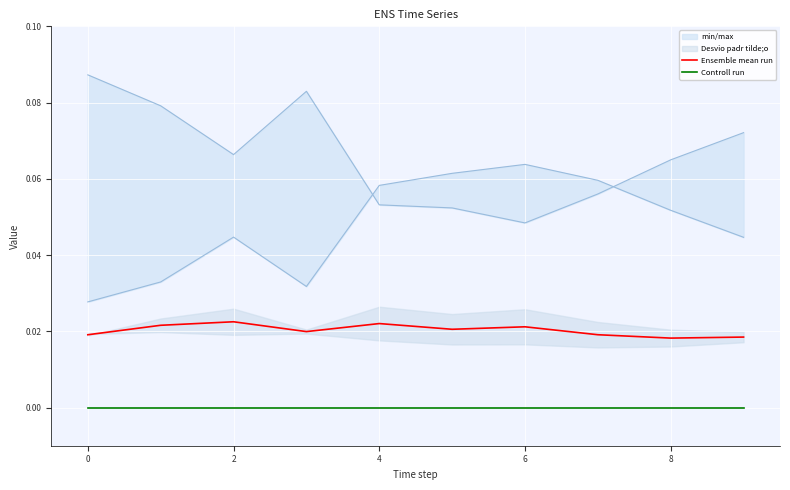

True or false: Ensemble mean run and Controll run intersect in this chart.

False